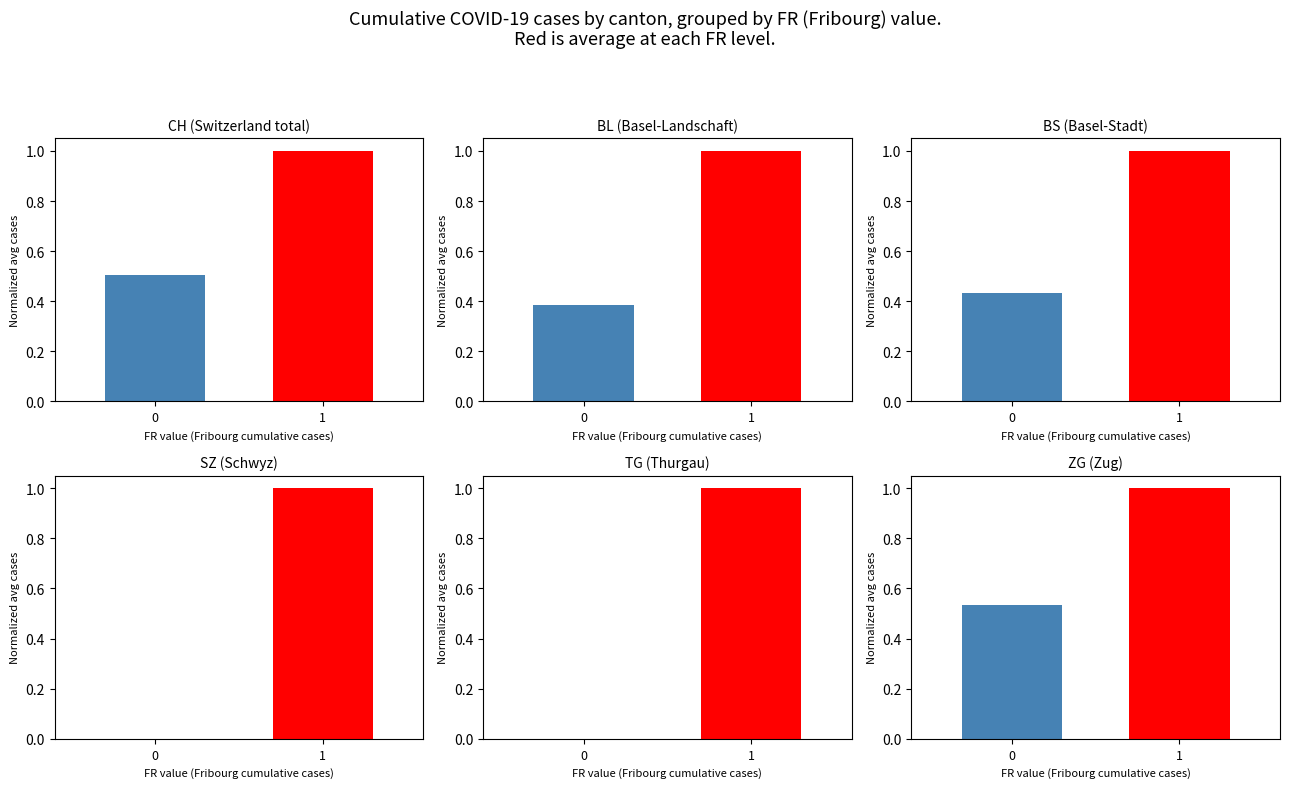

Reading left to right, list all the values displayed in this chart.

CH: 0.5	1.0
BL: 0.4	1.0
BS: 0.4	1.0
SZ: 0.0	1.0
TG: 0.0	1.0
ZG: 0.5	1.0